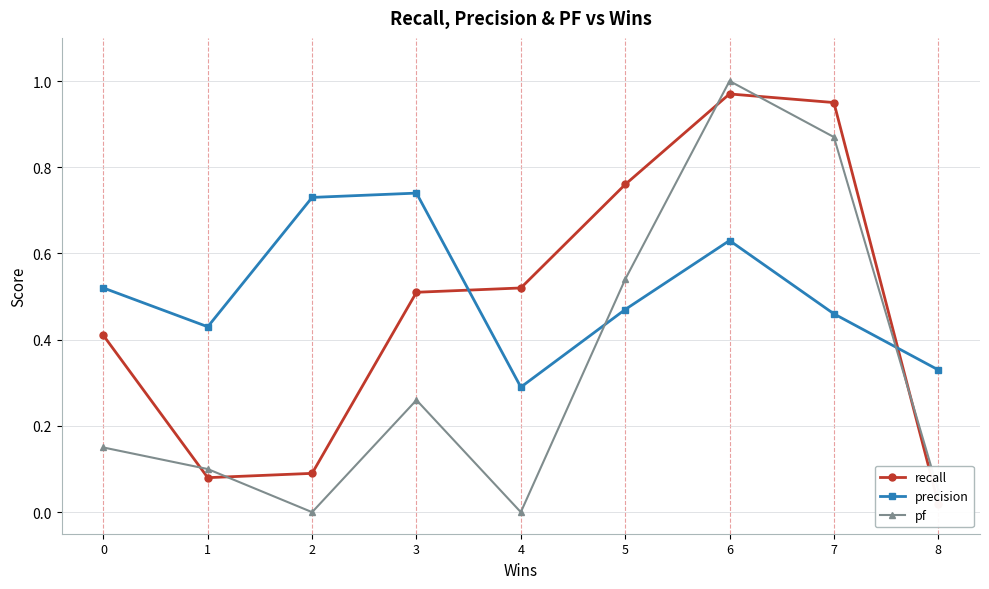

The pf series shows 0.1 at 8. True or false?

True